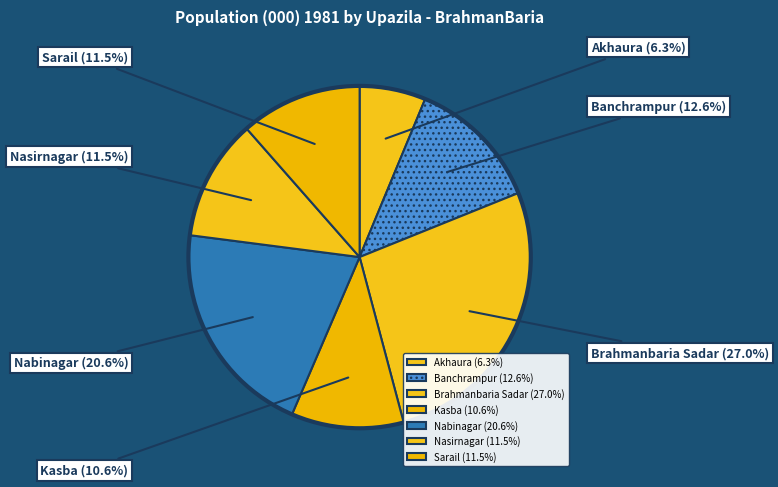

Is it true that Nasirnagar is 1% of the pie?

False